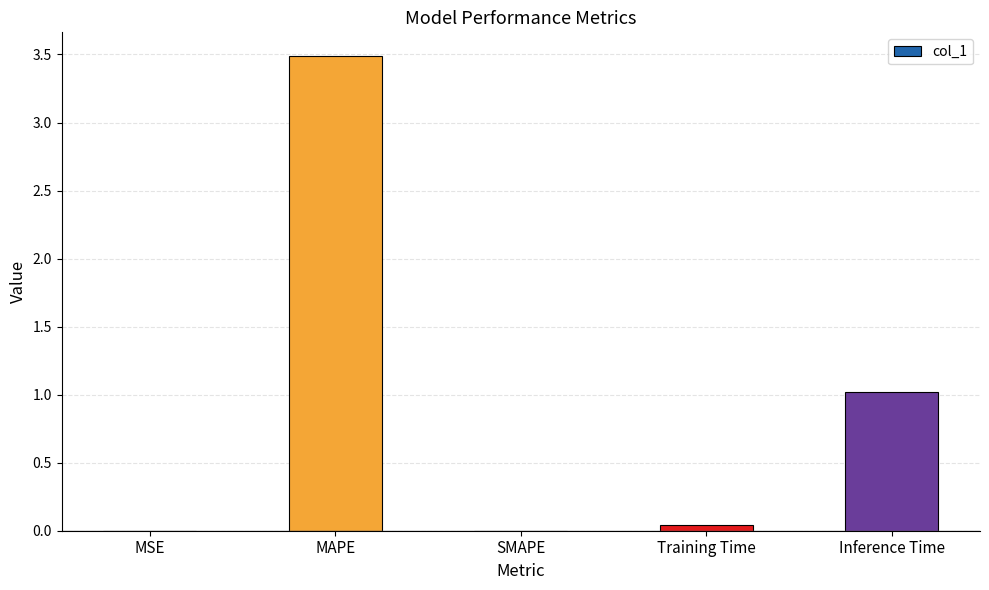

What is the maximum value shown in the chart?

3.5